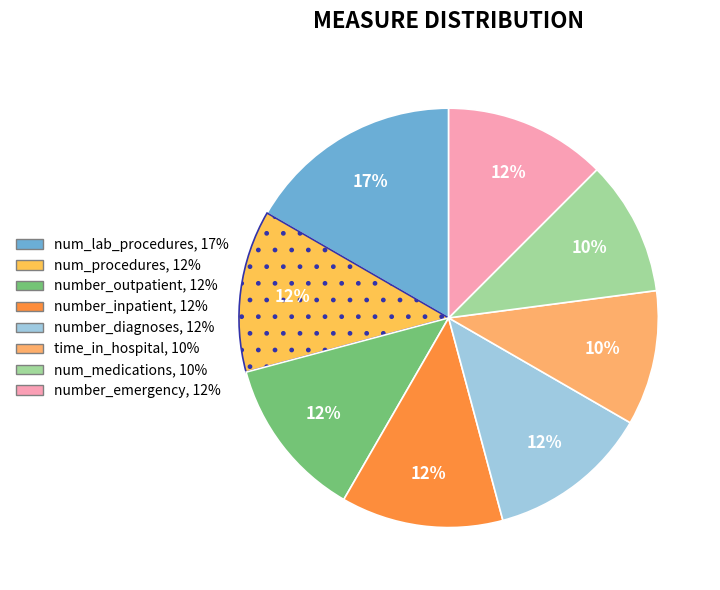

To the nearest percent, what is the average slice percentage?

12%